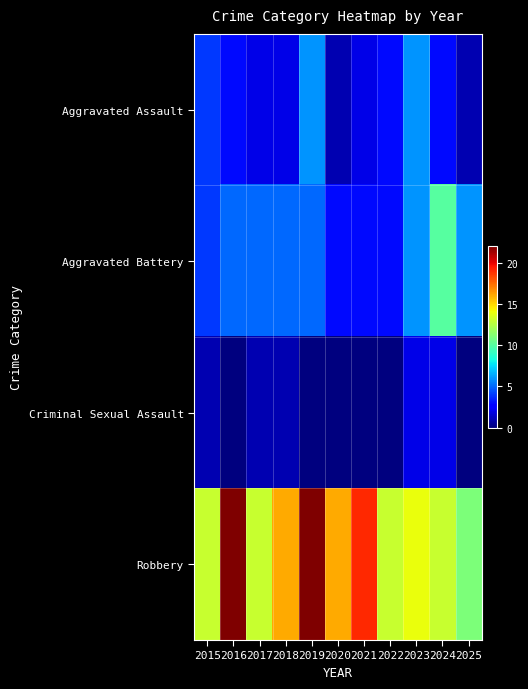

What is the difference between the highest and lowest values at 2016?

22